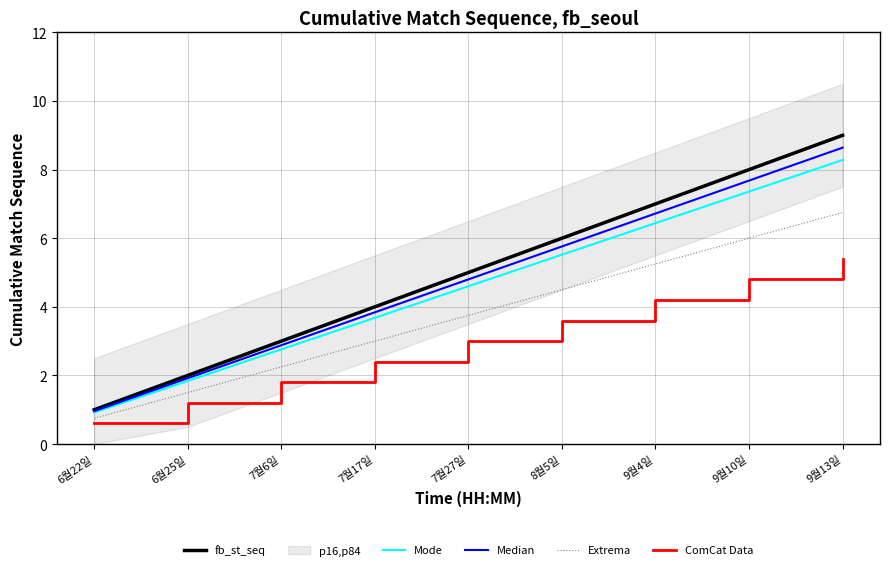

The Median series shows 8.6 at 9월13일. True or false?

True